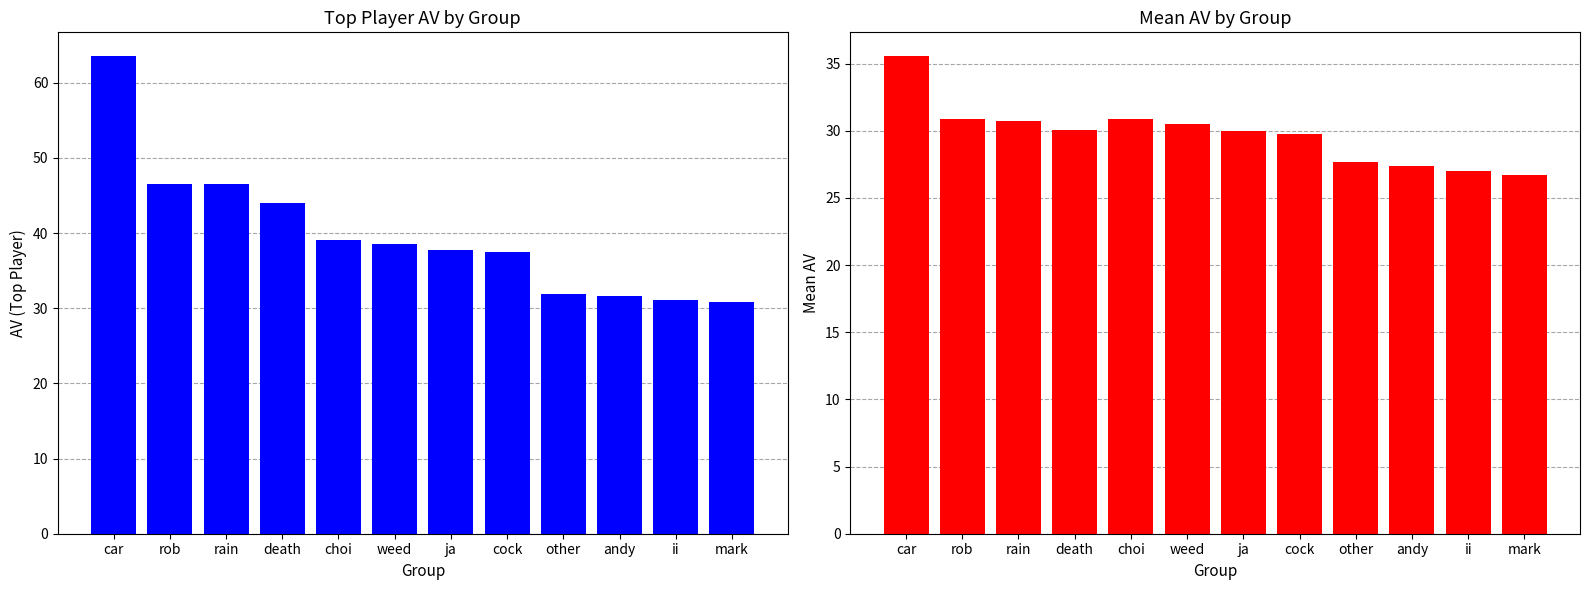

Reading left to right, what are all the values shown in this chart?

Top Player AV: 63.5	46.6	46.5	44.0	39.1	38.6	37.8	37.4	31.9	31.6	31.2	30.8
Mean AV: 35.6	30.9	30.8	30.1	30.9	30.5	30.0	29.7	27.7	27.4	27.0	26.7